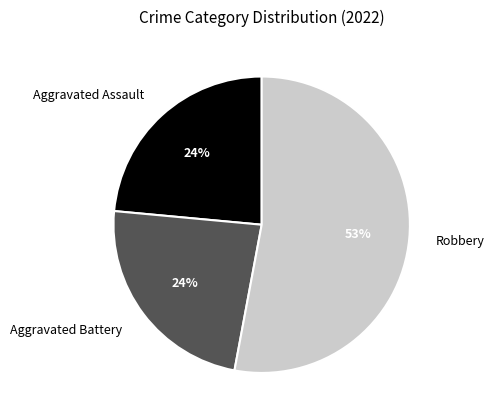

Combined, do Aggravated Assault and Aggravated Battery account for over 50%?

No